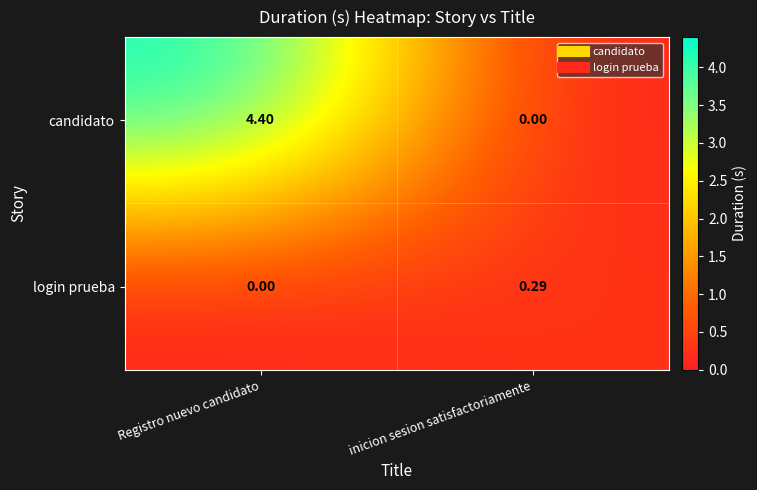

Which category has the highest value across all series?

Registro nuevo candidato